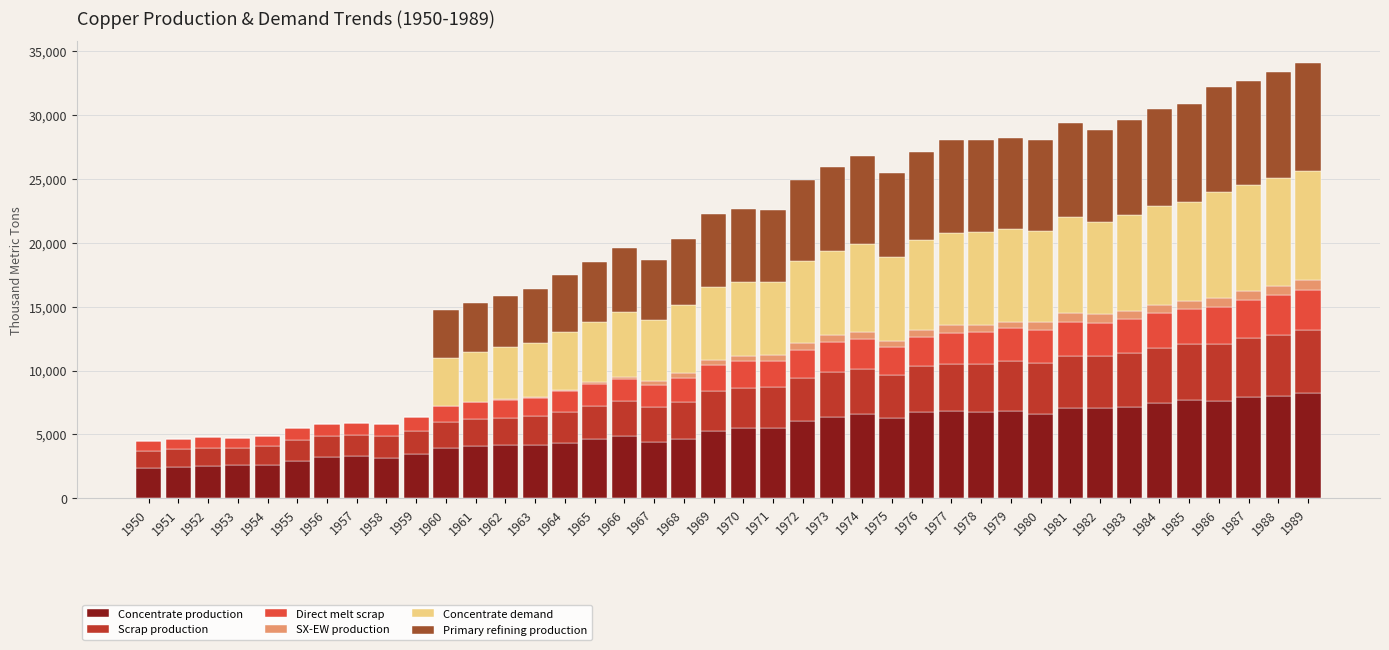

The value of Concentrate production at 1980 is 6636.1. True or false?

True